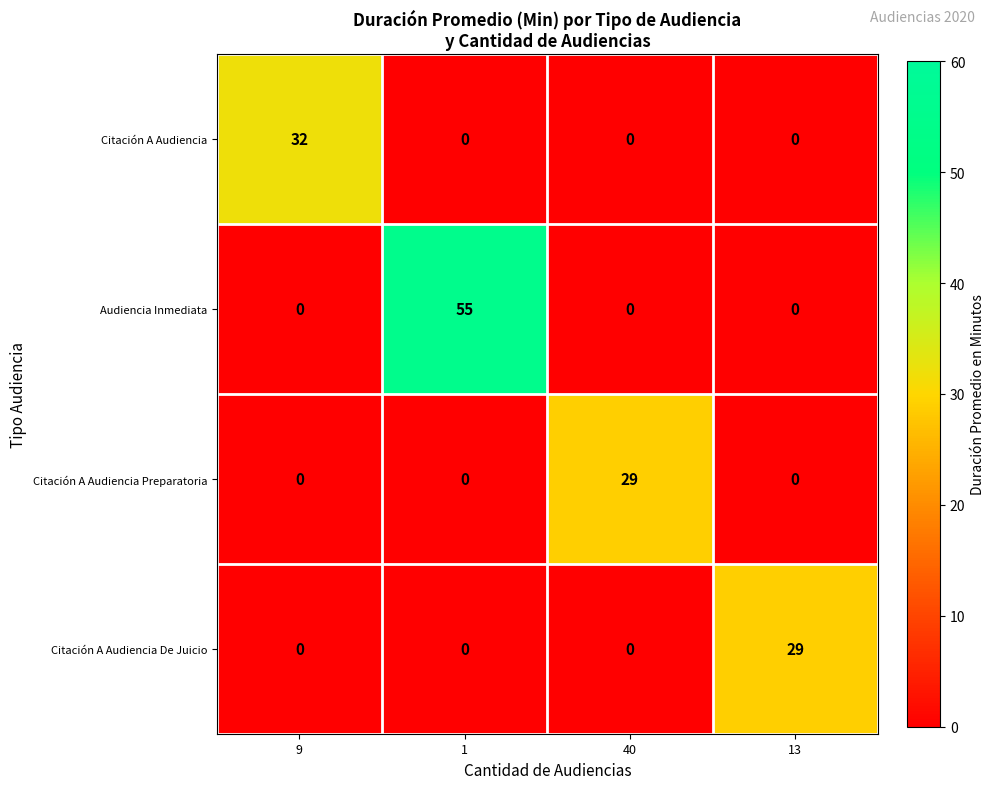

What is the average value of the Audiencia Inmediata series?

14